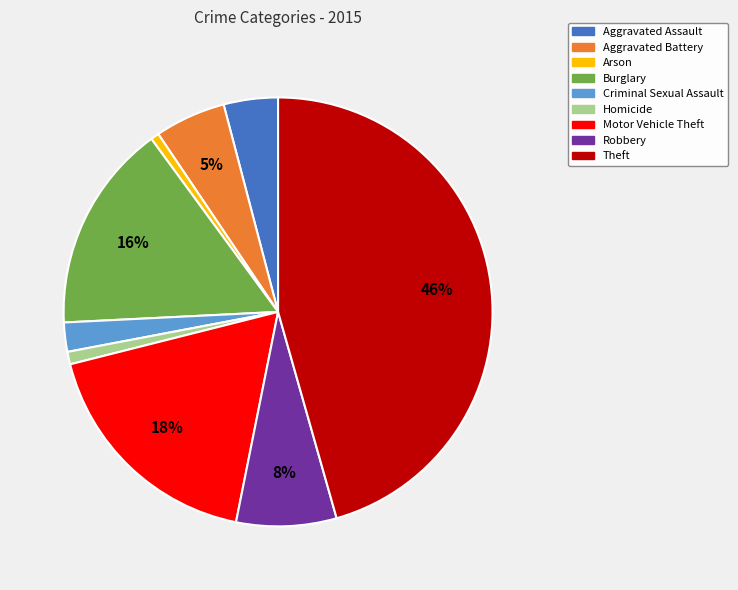

To the nearest percent, what is the difference between the largest and smallest slice percentages?

45%